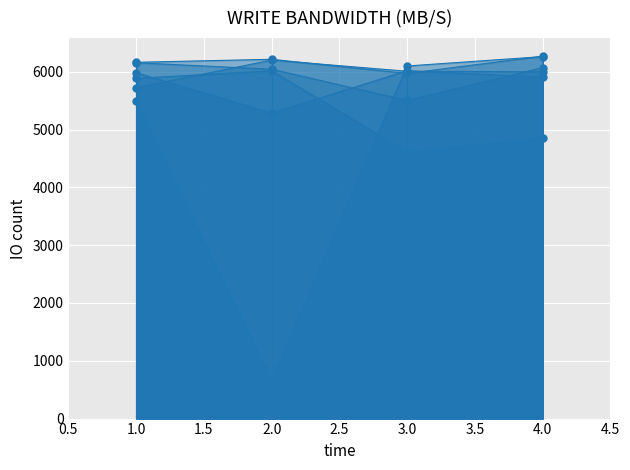

Which series changed the most between 1 and 3?

for loop (Title)